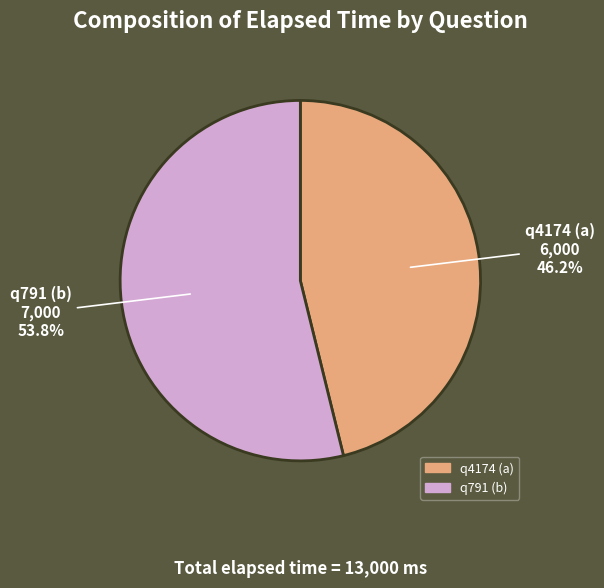

What is the majority slice?

q791 (b)